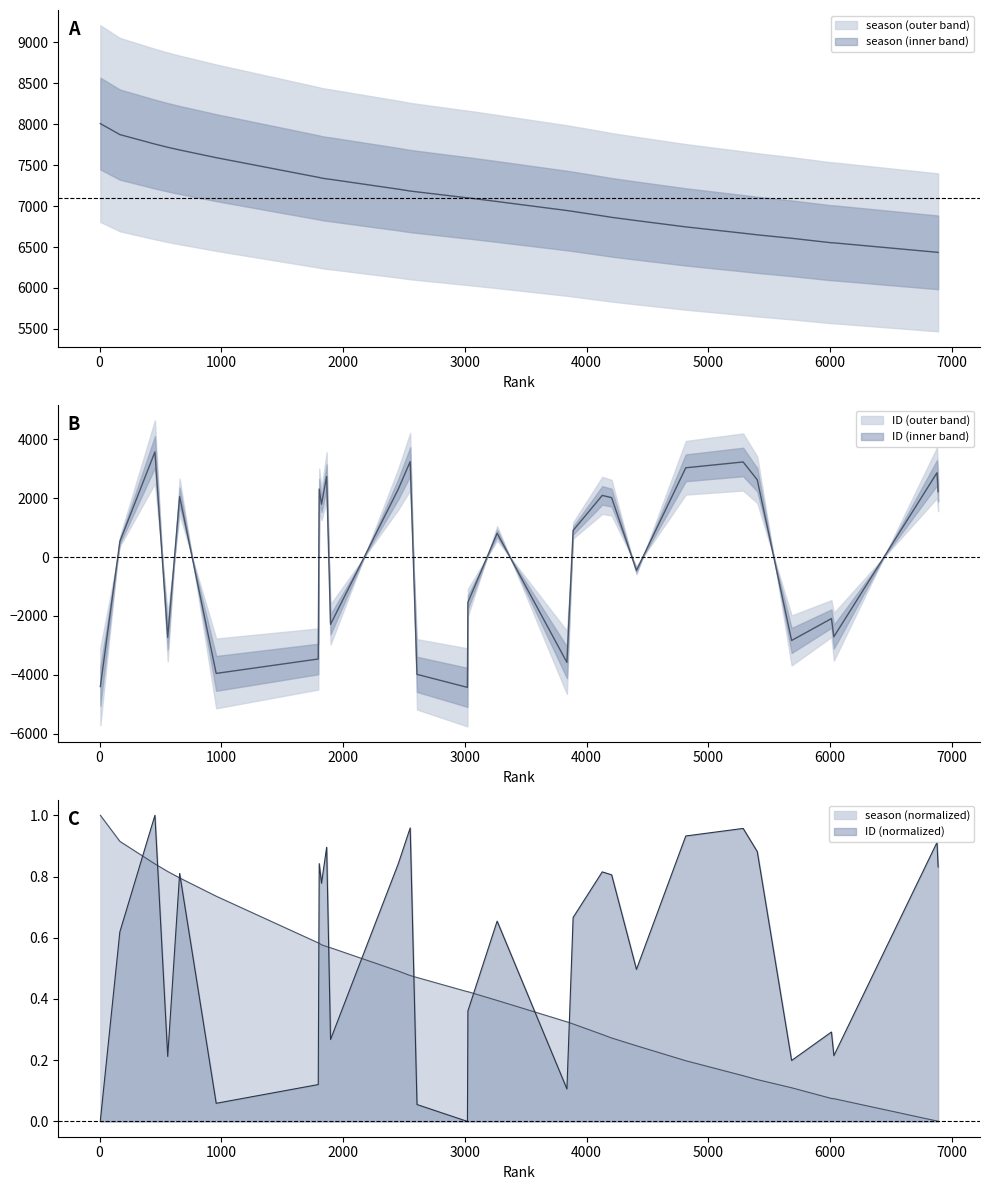

Is the value of ID at 3025 greater than the value of season at 1804?

No